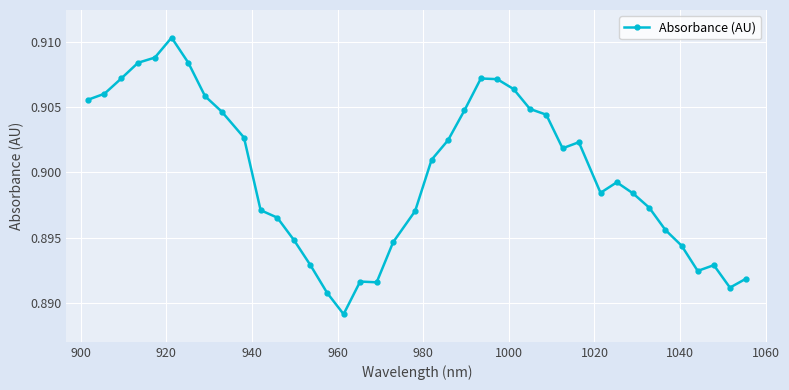

True or false: there are more than 1 points higher than both neighbors.

True